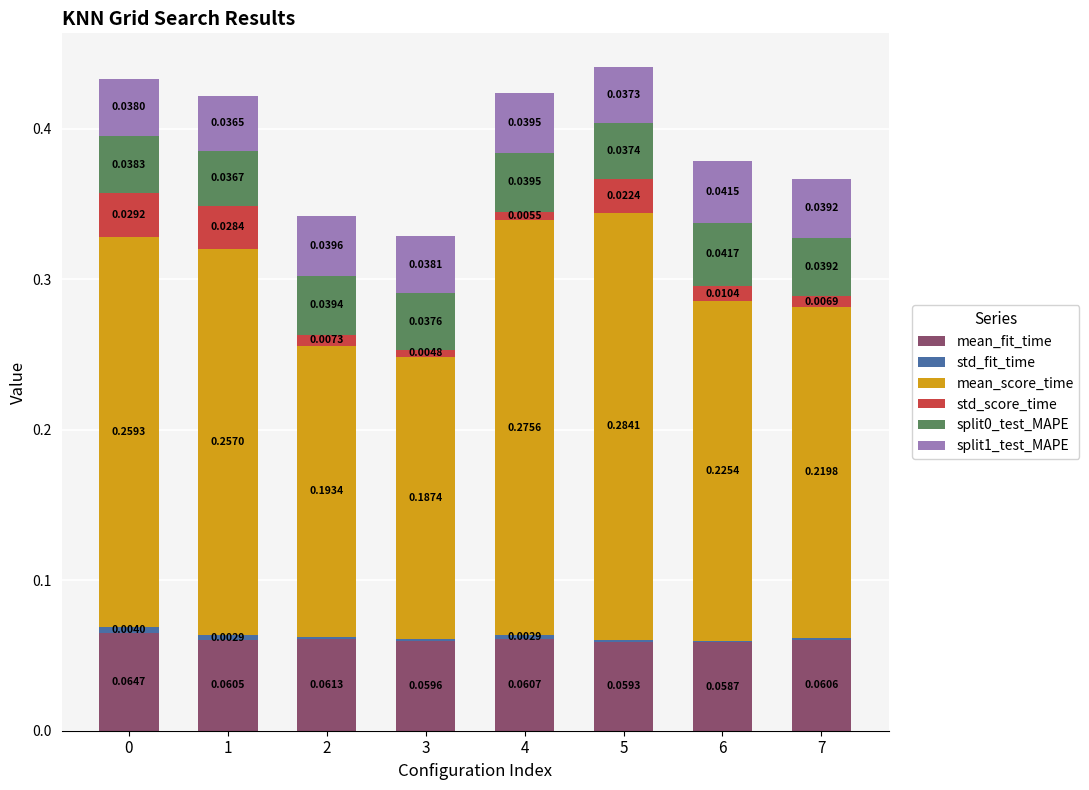

Are the bars grouped side by side (vs. stacked)?

No